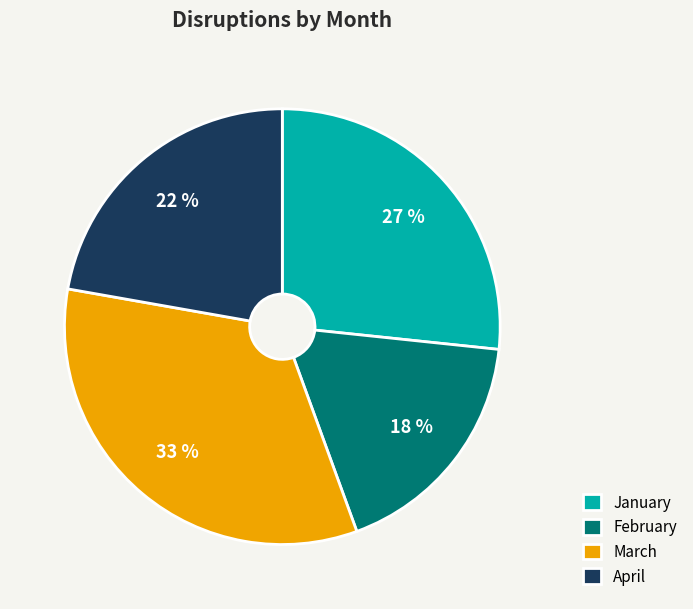

Is April the majority of the pie?

No